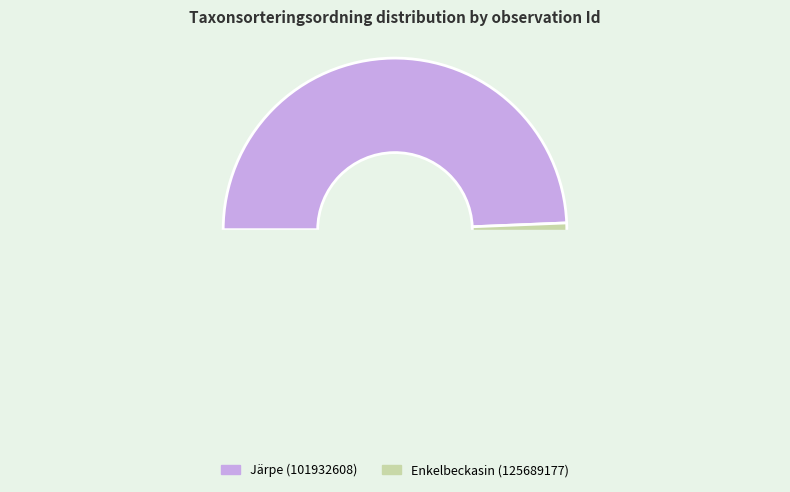

How many segments does this pie chart have?

2